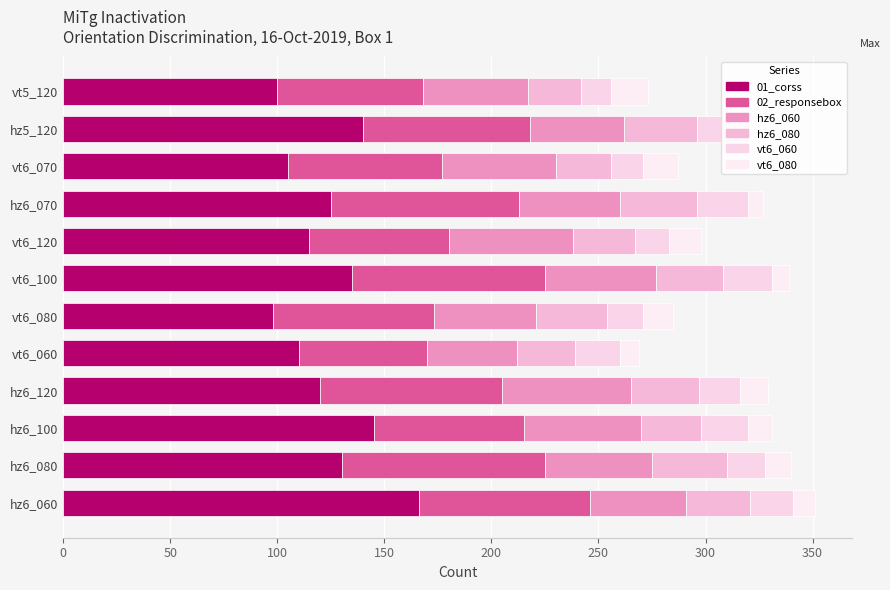

What is the highest value of the vt6_080 series?

17